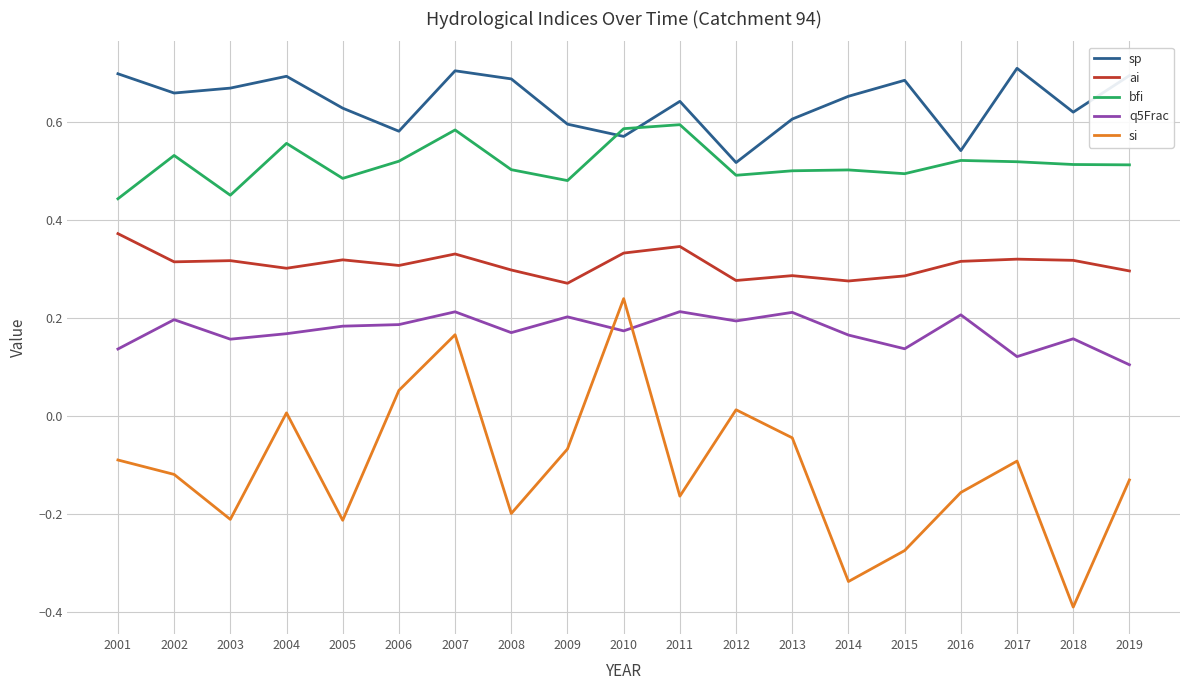

Which series has the largest range (max minus min)?

si